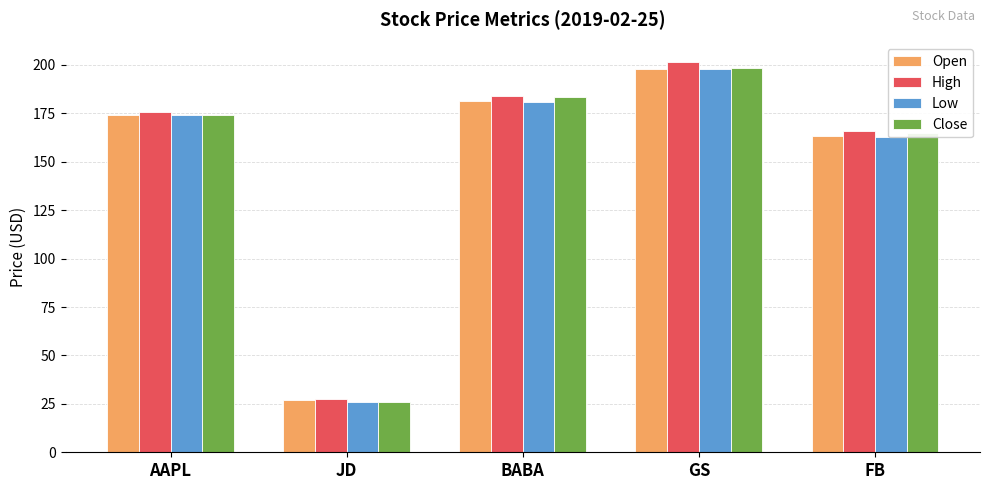

At how many categories does at least one series exceed 114?

4